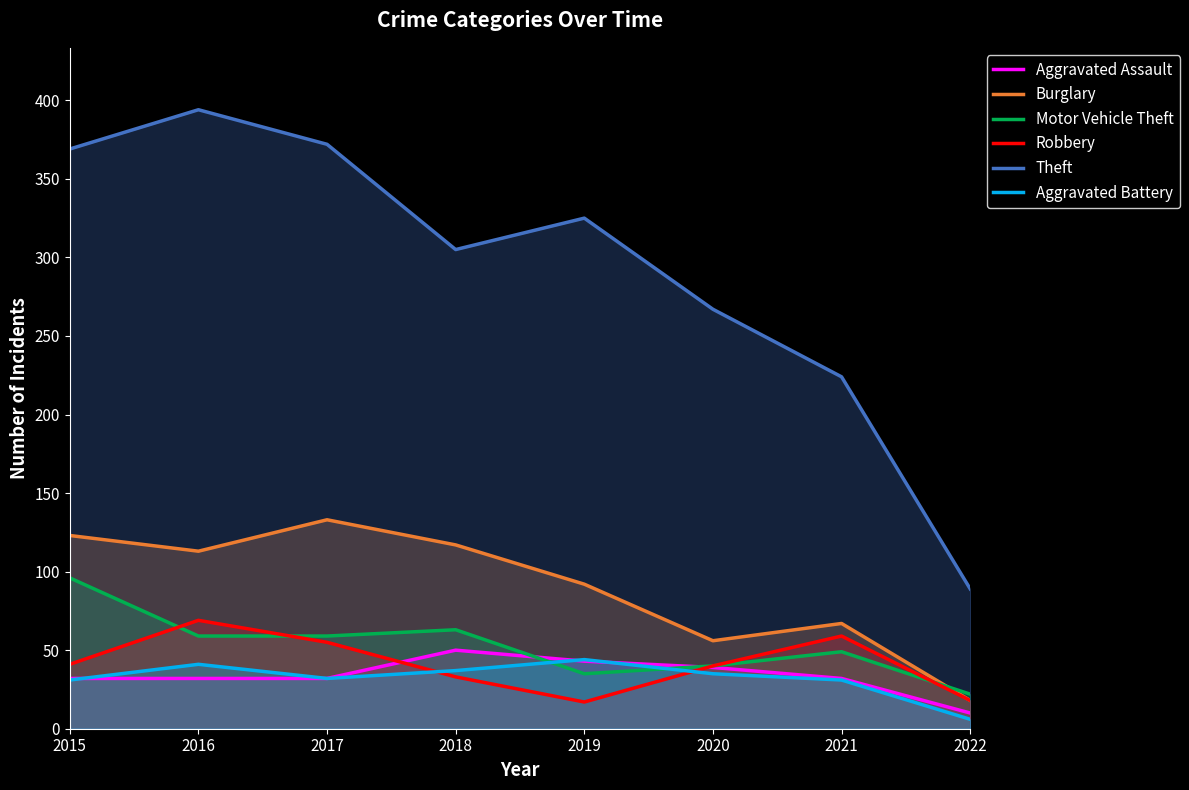

How many lines are shown in the chart?

6